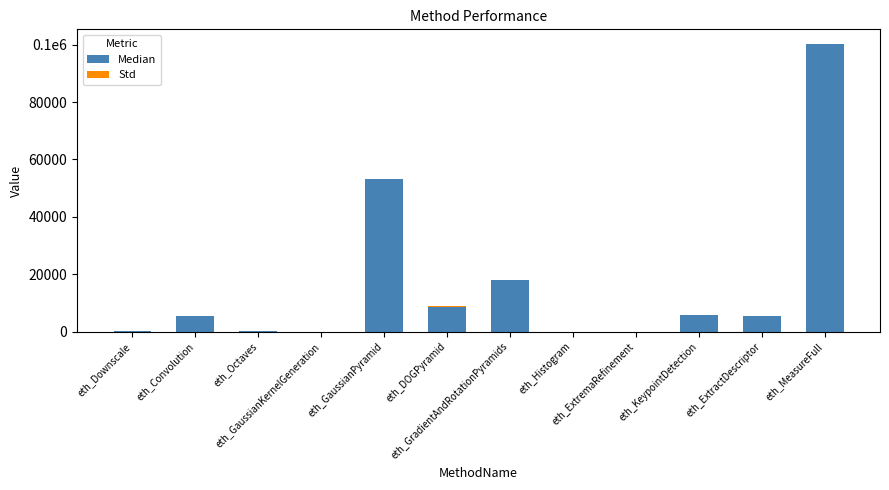

Which category has the lowest value in the Median series?

eth_GaussianKernelGeneration